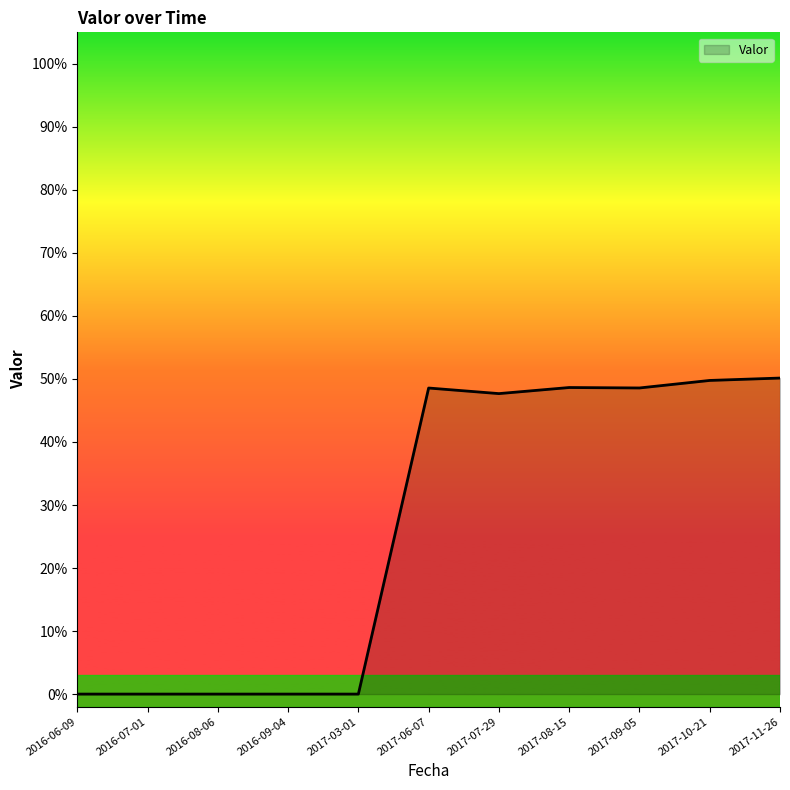

How many values are between 0 and 1?

11